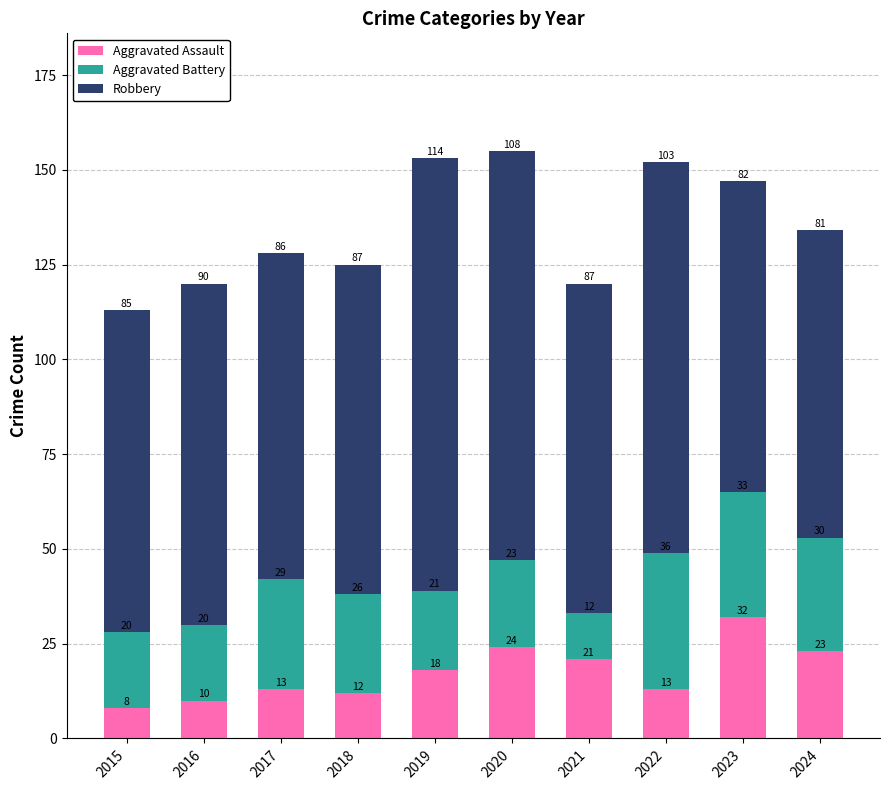

What is the sum of the Aggravated Assault values at 2023 and 2015?

40